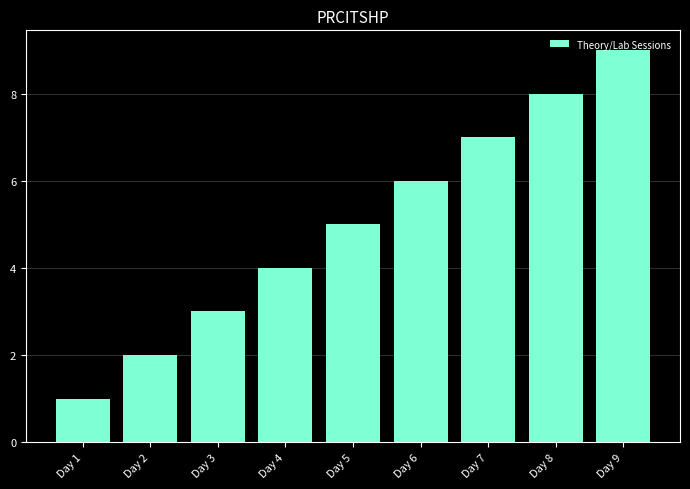

What is the difference between the values at Day 6 and Day 3?

3